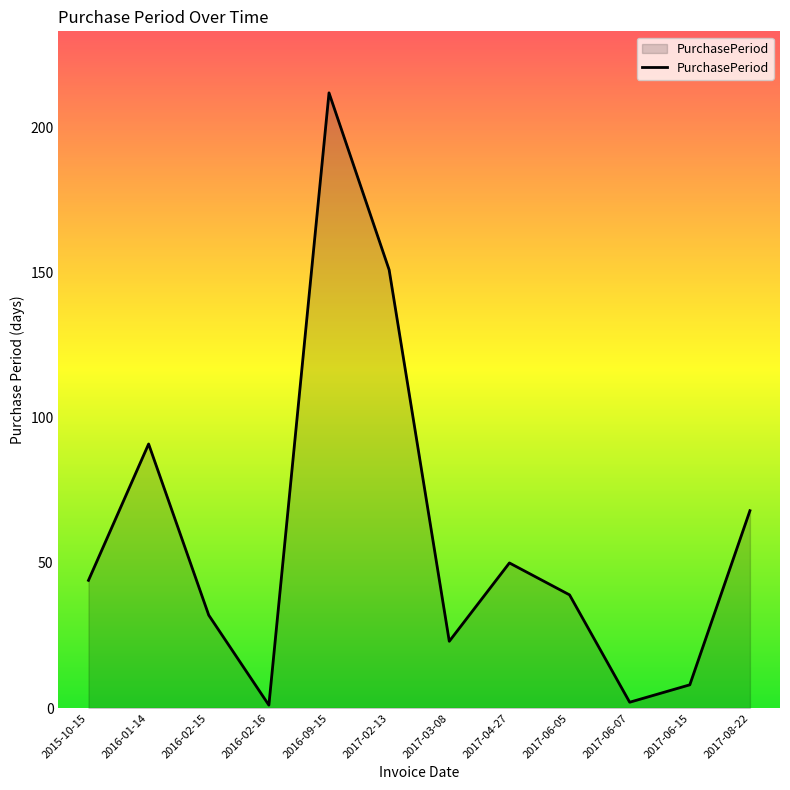

What is the sum of all values?

721